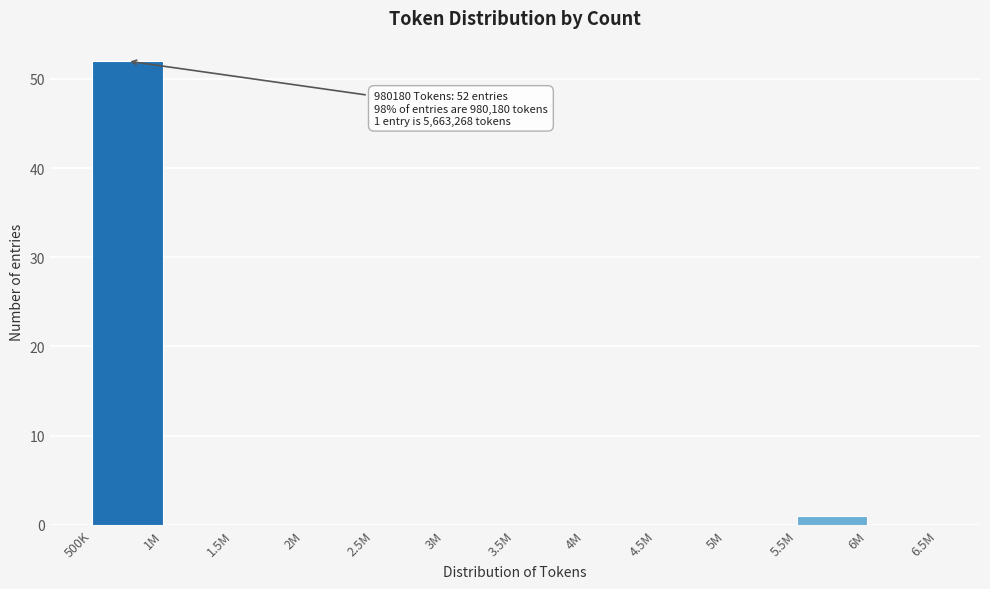

At which category does the chart reach its peak across all series?

500K